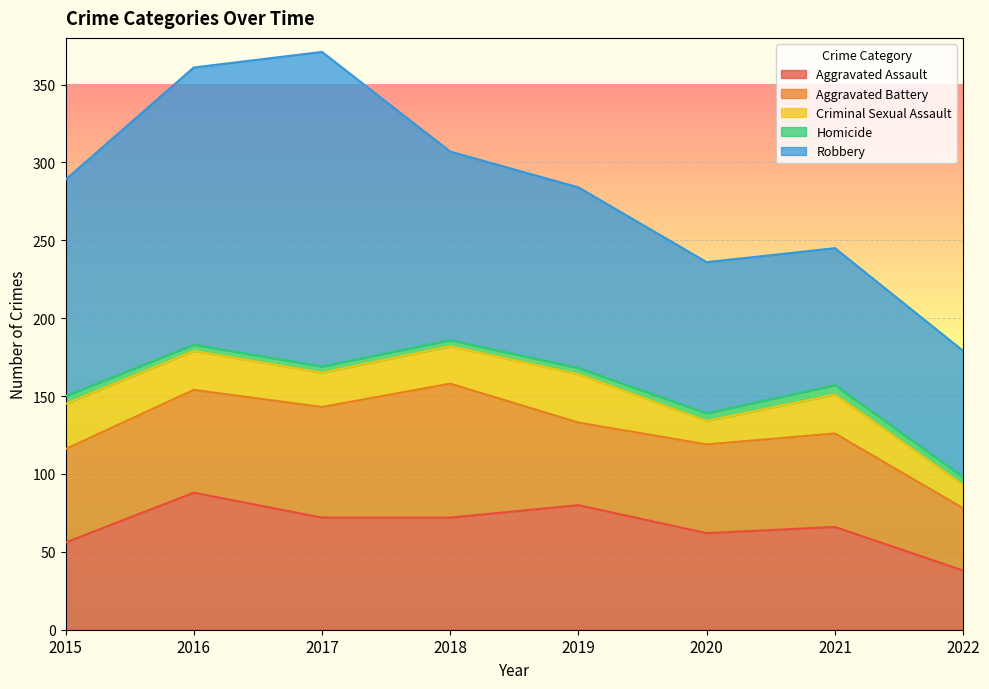

Between 2020 and 2019, which is larger?

2019